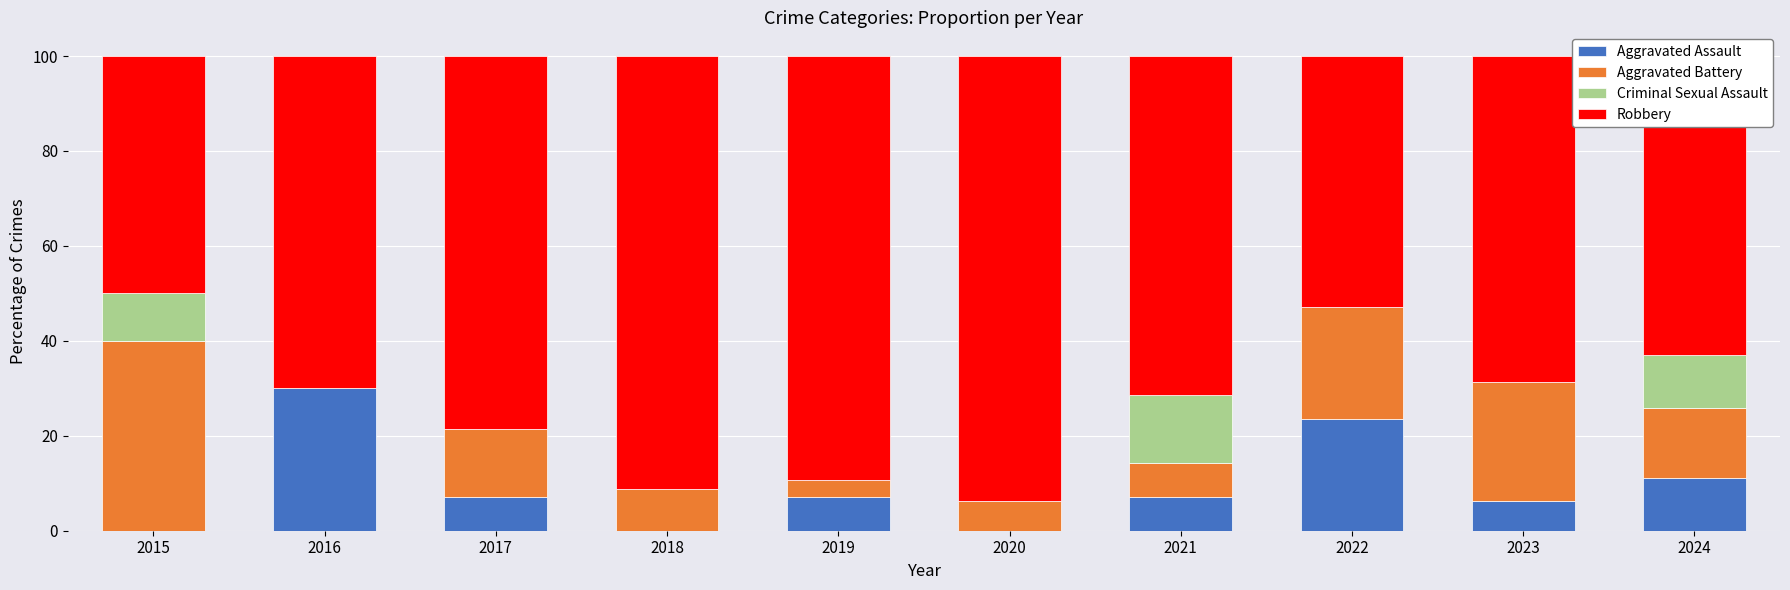

What is the total value across all series at 2019?

100.0